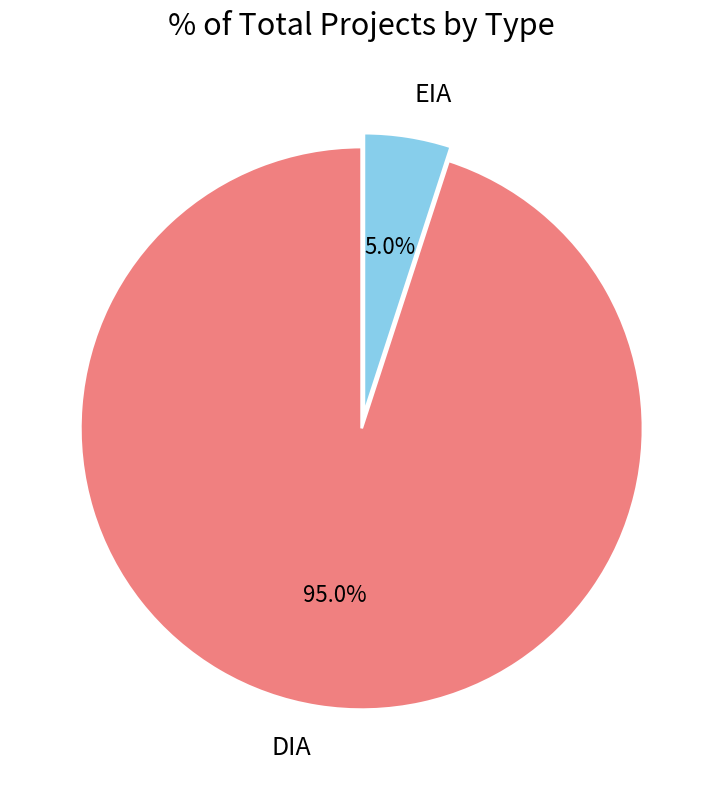

What portion of the pie excludes EIA?

95.0%